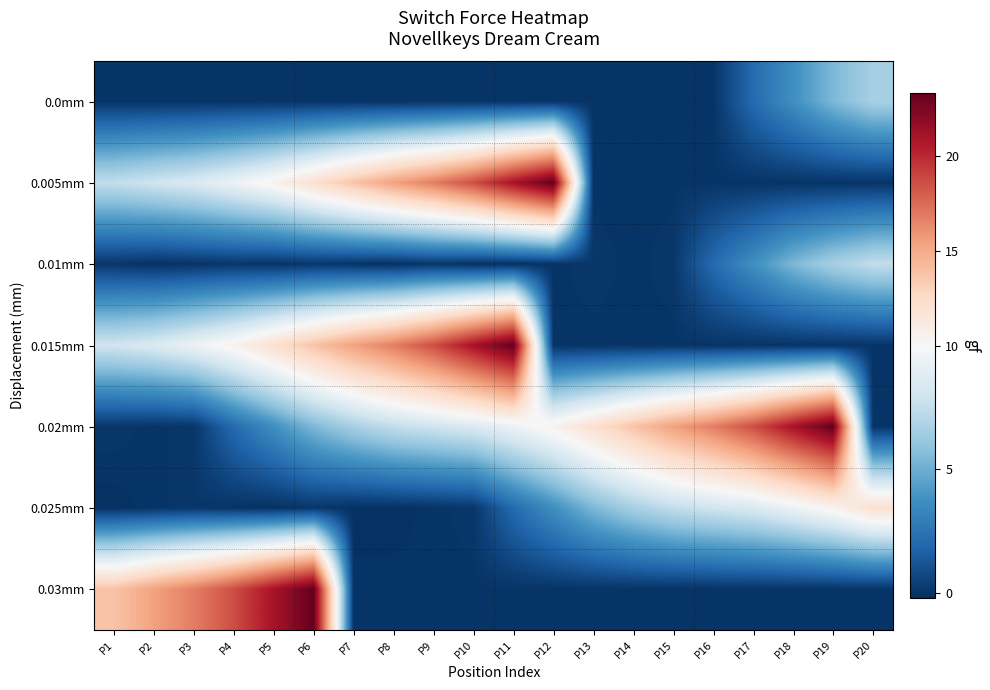

Rank the series at P15 from highest to lowest value.

0.02mm, 0.025mm, 0.01mm, 0.0mm, 0.005mm, 0.015mm, 0.03mm